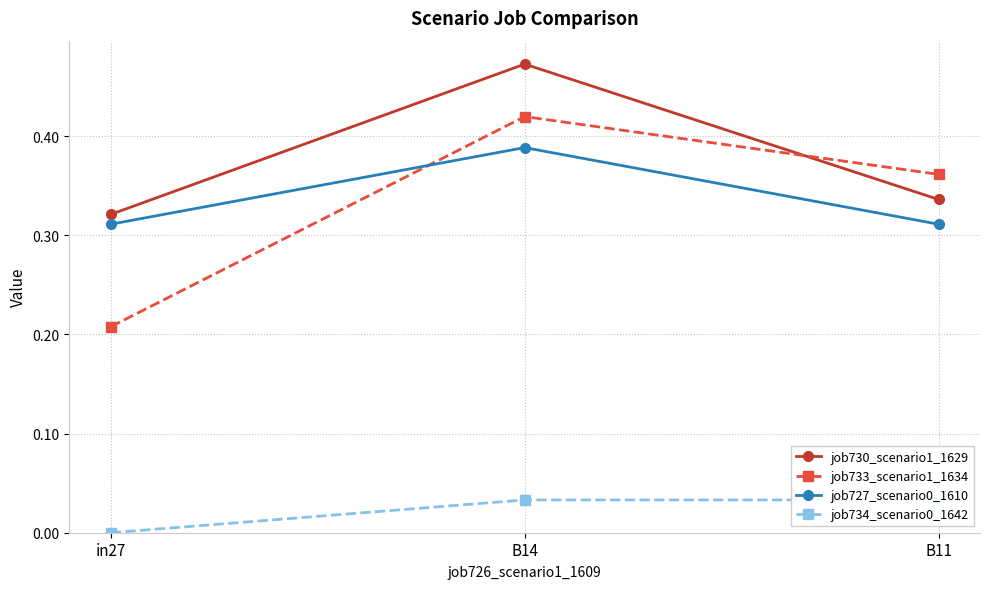

At B11, list the series in order from smallest to largest.

job734_scenario0_1642, job727_scenario0_1610, job730_scenario1_1629, job733_scenario1_1634